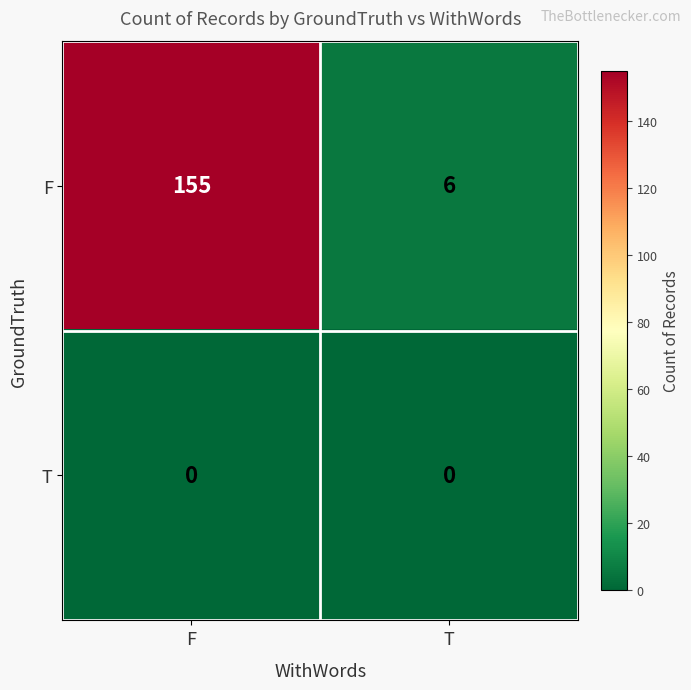

At which category is the sum across all series the highest?

F